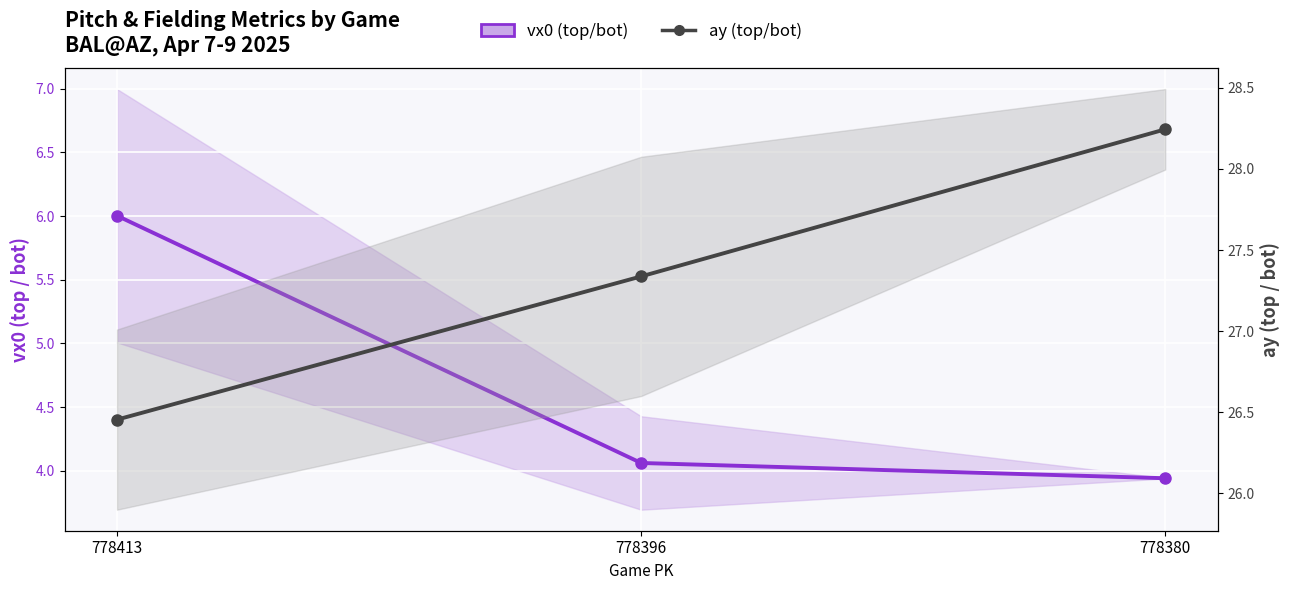

What is the value of the ay midline (top/bot) point at the 3rd from the left?

28.2